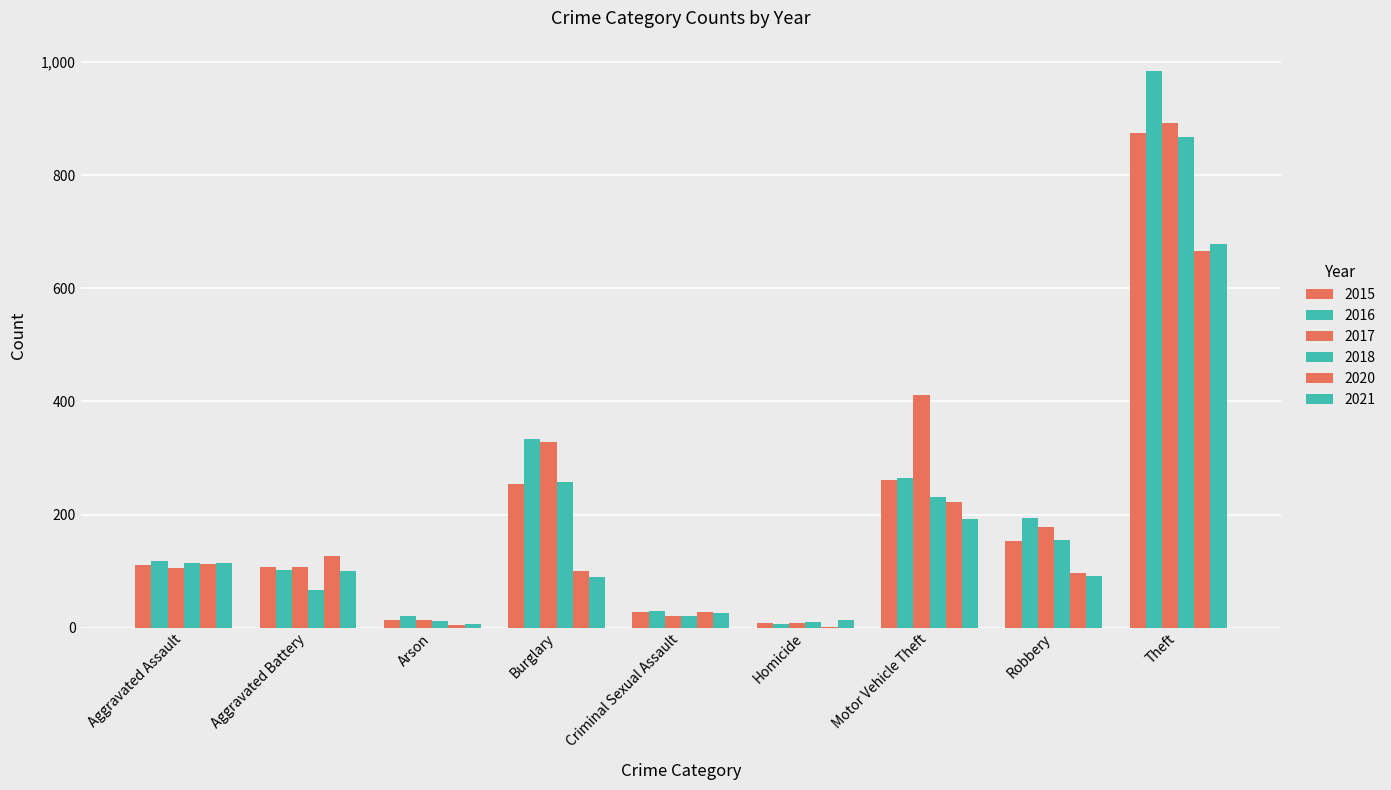

List the series in order of their peak value, lowest first.

2020, 2021, 2018, 2015, 2017, 2016